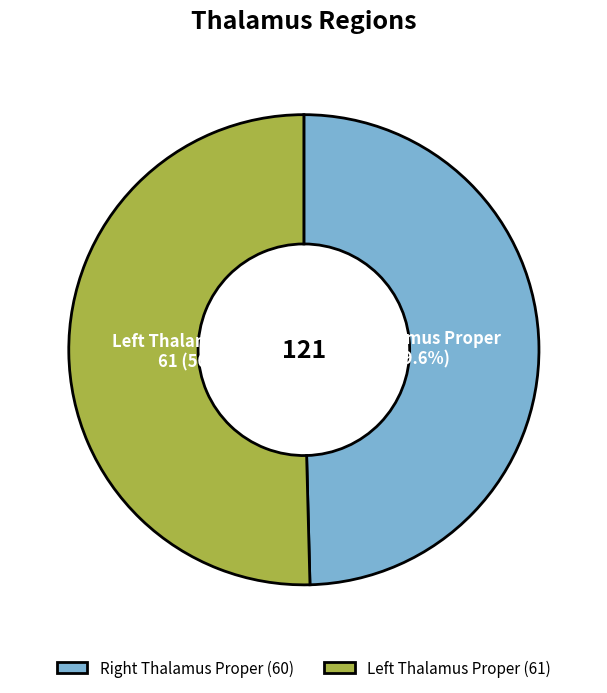

Is there a majority slice in this chart?

Yes